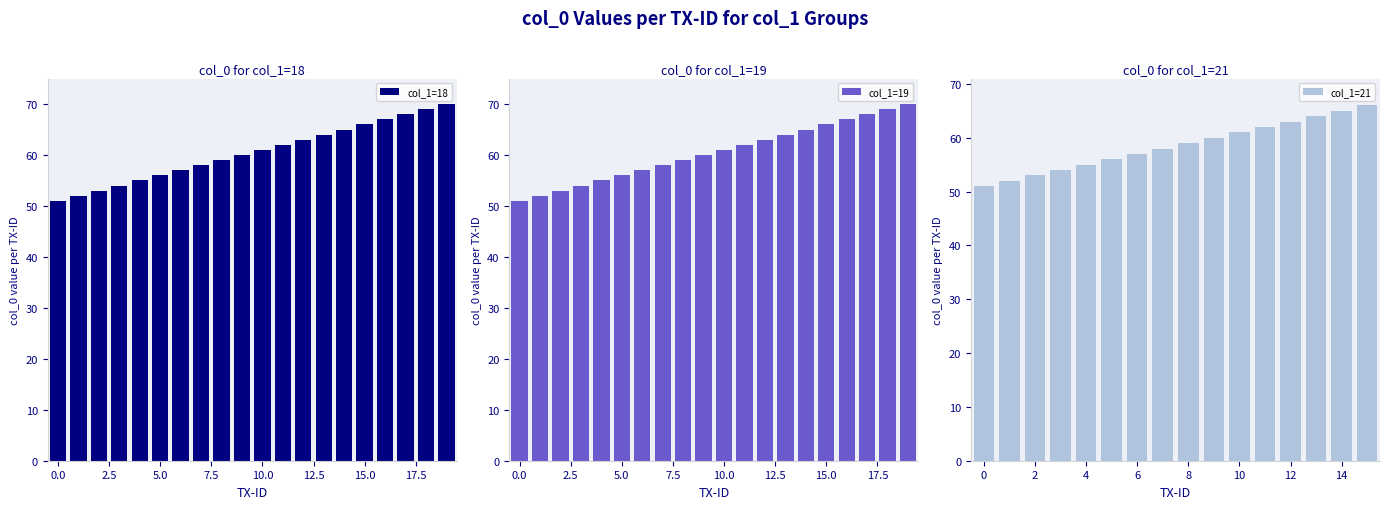

What is the greatest value displayed?

70